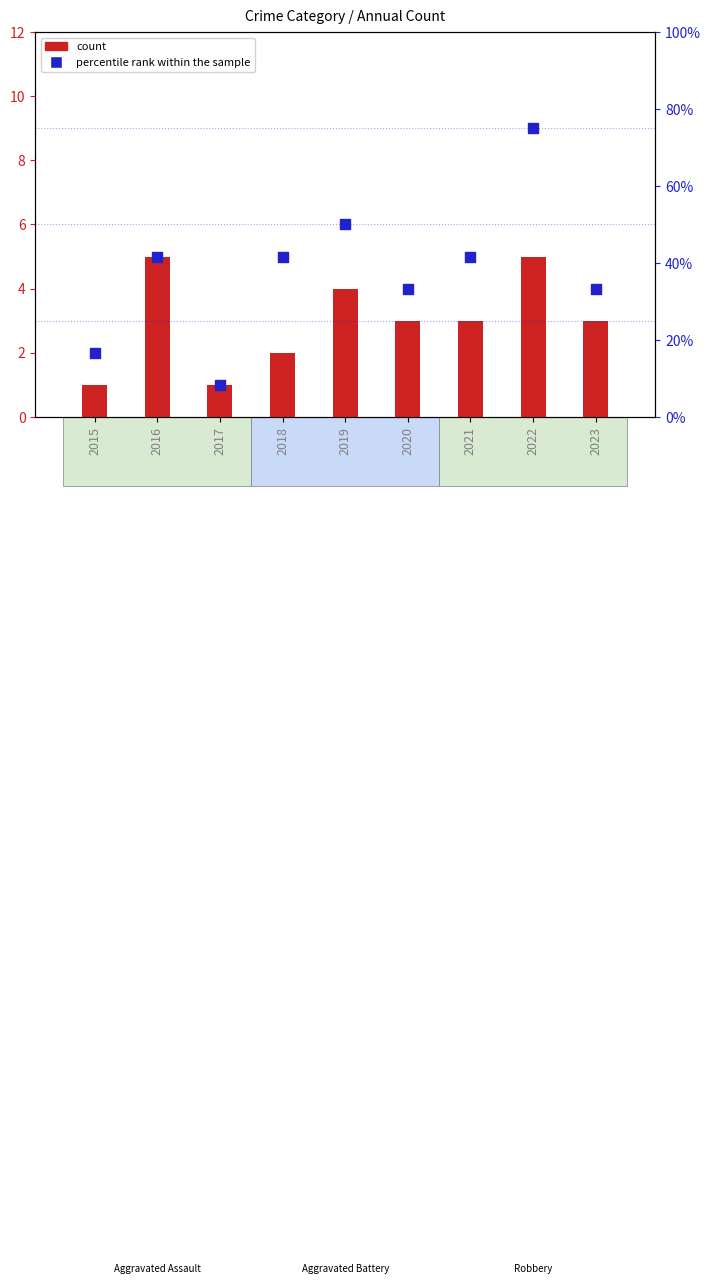

At which category is the sum across all series the highest?

2022